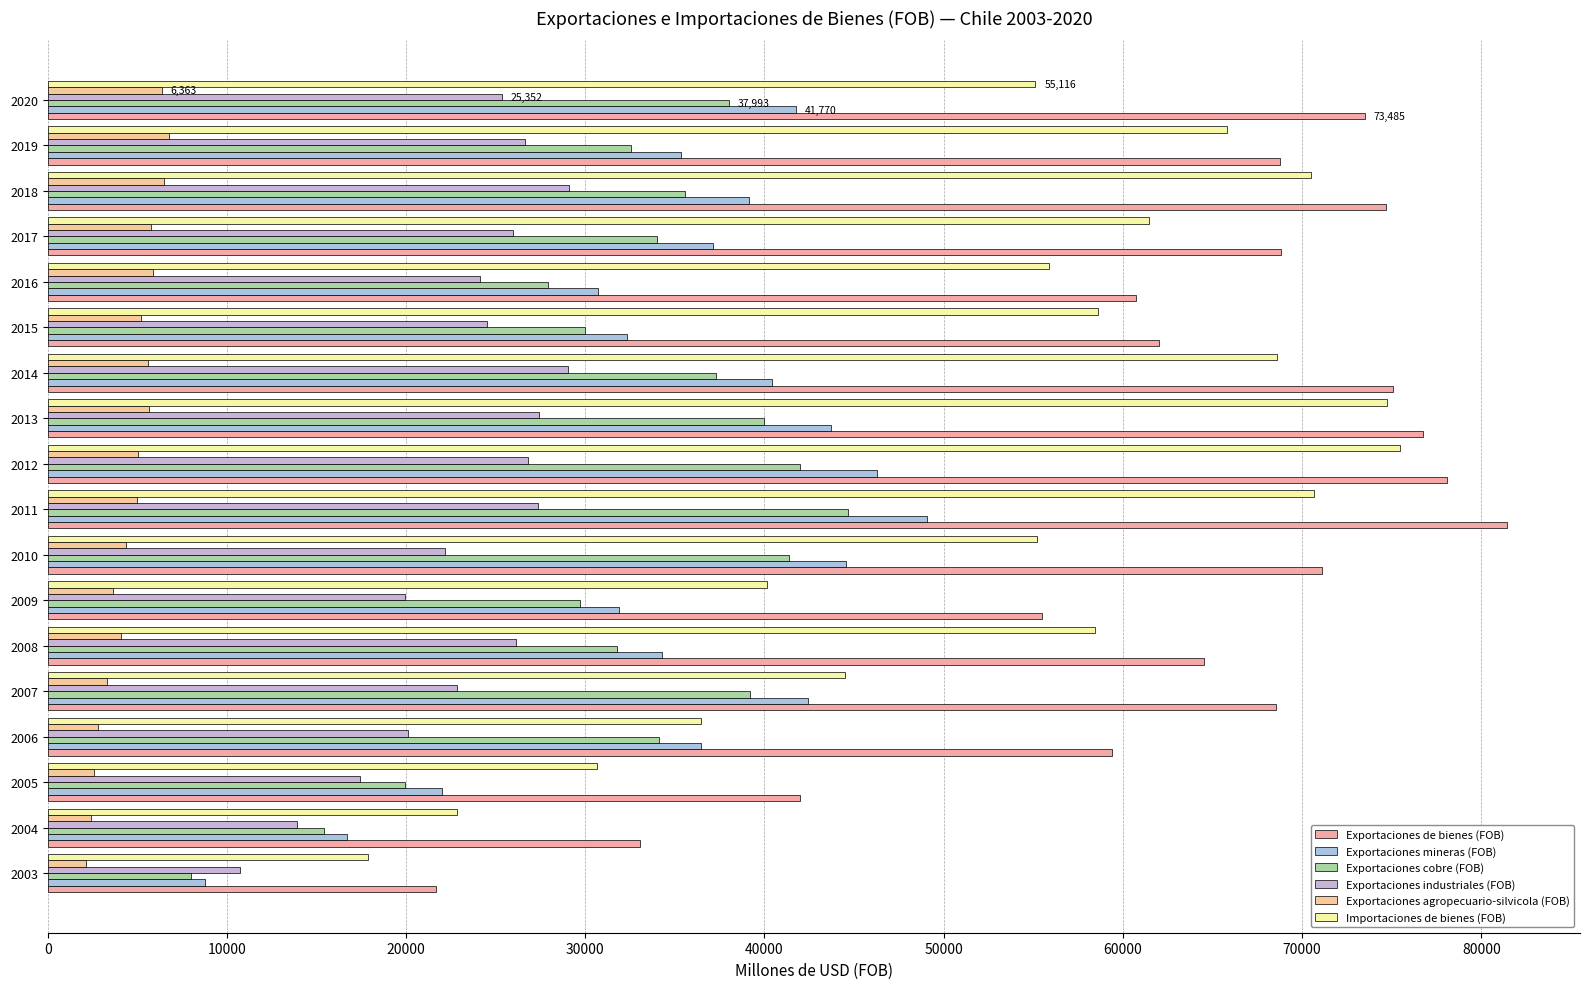

How many series are shown in this chart?

6